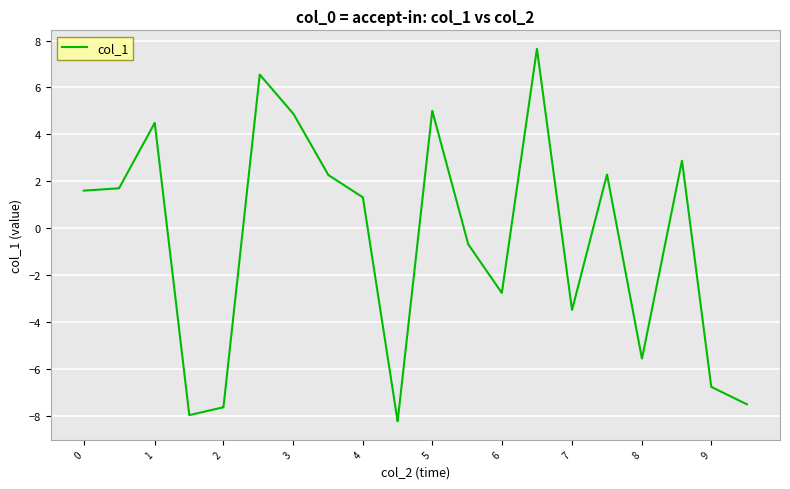

What is the difference between the maximum and minimum values?

15.9